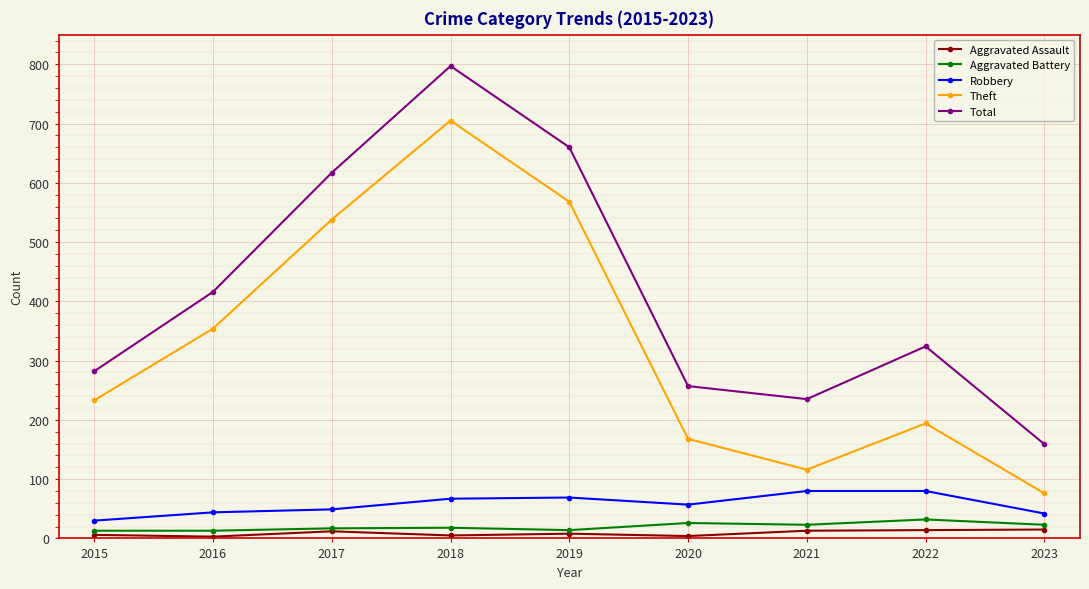

The value of Theft at 2015 is 233. True or false?

True